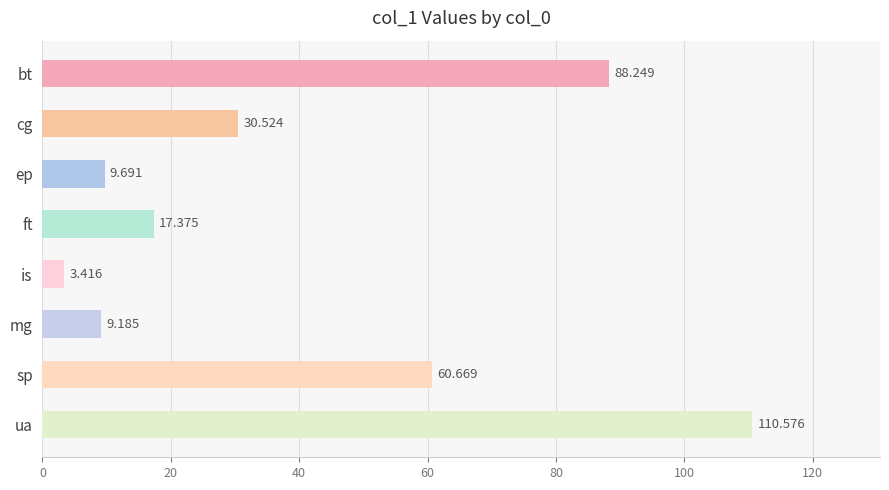

Rank the categories by value from highest to lowest.

ua, bt, sp, cg, ft, ep, mg, is